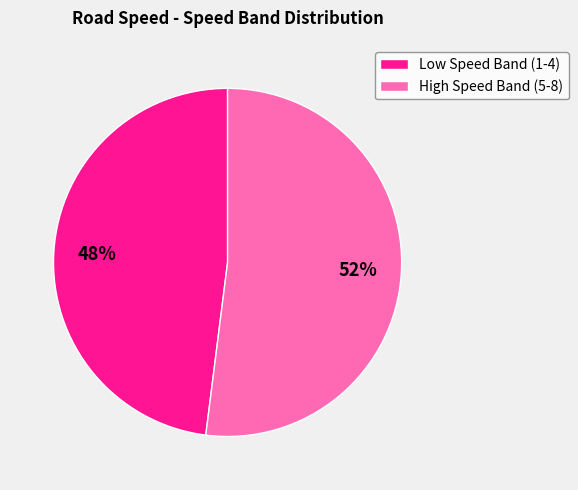

To the nearest percent, what is the average slice percentage?

50%